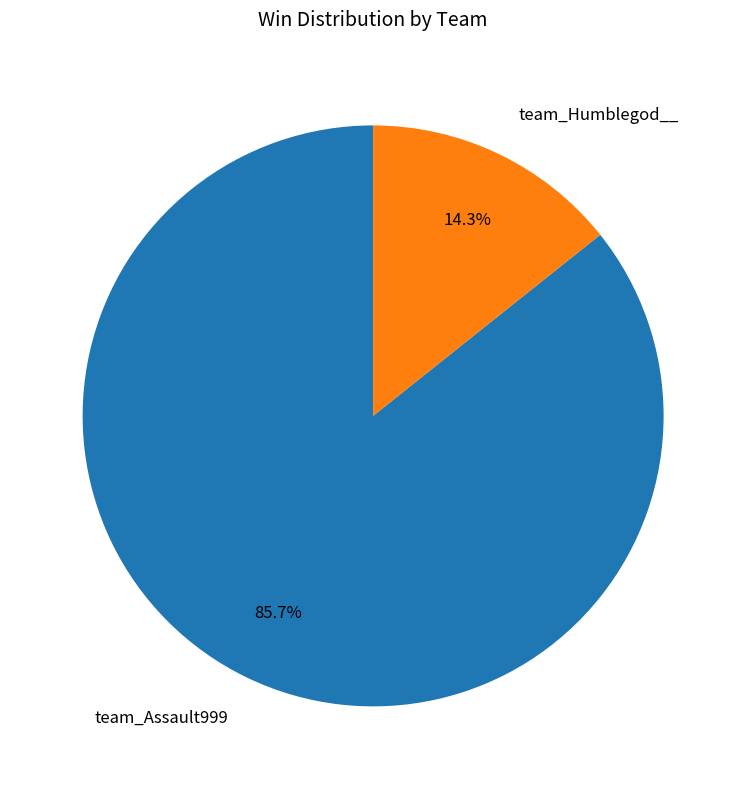

What percentage is the team_Humblegod__ slice, to the nearest percent?

14%